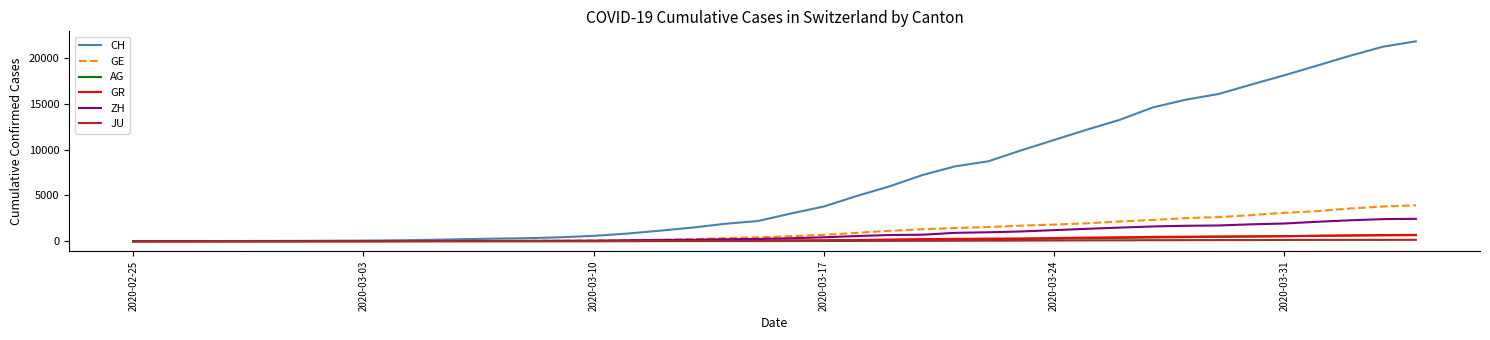

What is the maximum value shown in the chart?

21855